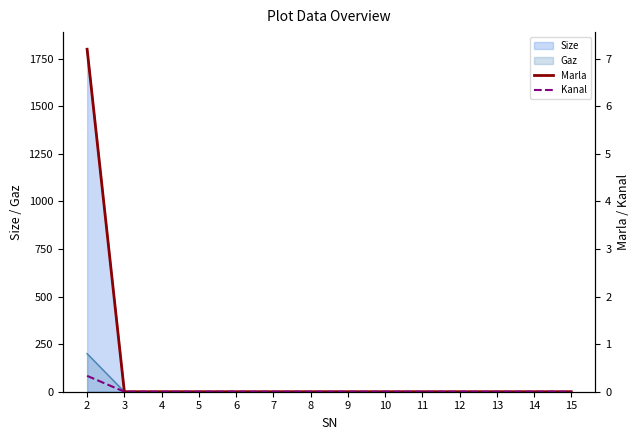

List the labels in order of Kanal value, largest first.

2, 3, 4, 5, 6, 7, 8, 9, 10, 11, 12, 13, 14, 15